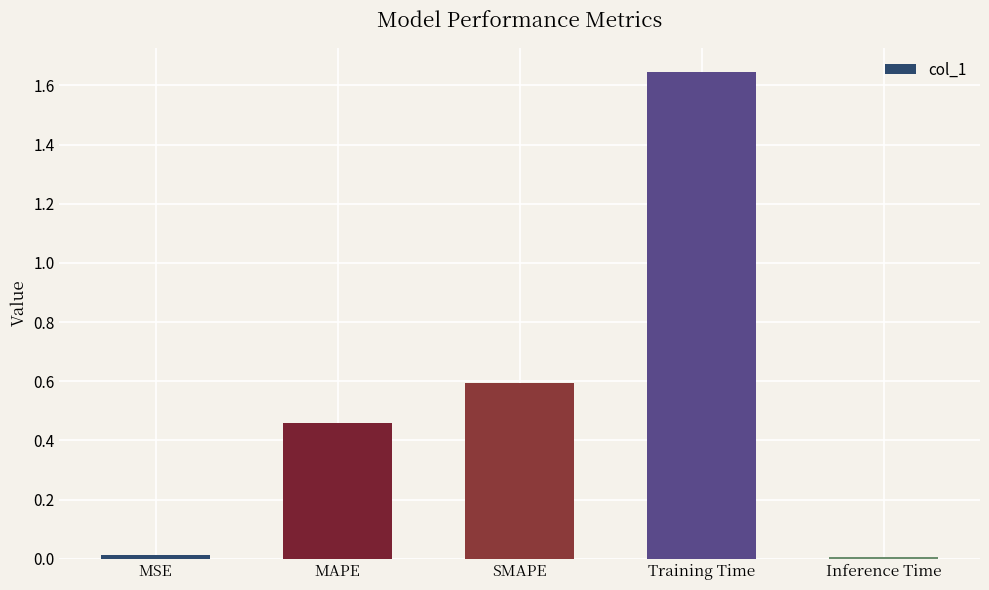

How many data points does each series have?

5